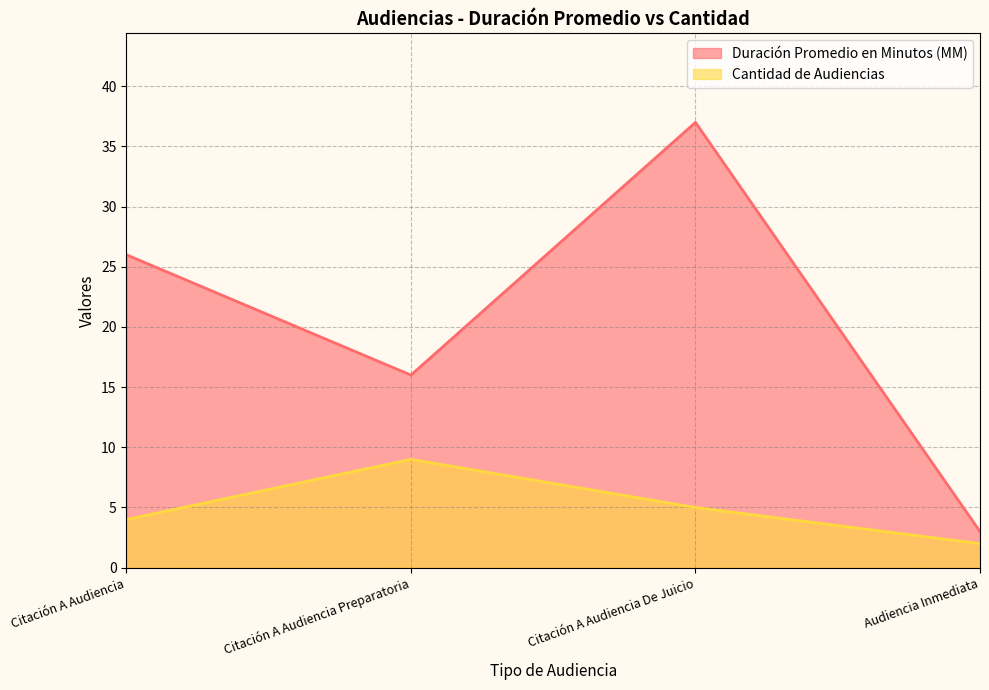

What is the difference between the highest and lowest values at Citación A Audiencia?

22